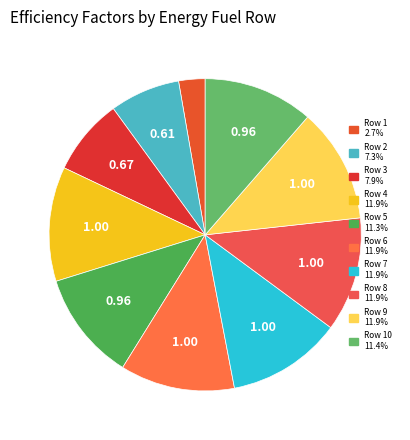

Count the number of slices in the pie.

10